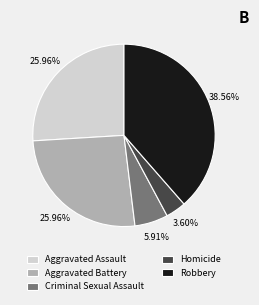

Approximately how many times larger is the value at Homicide compared to Aggravated Battery?

0.1